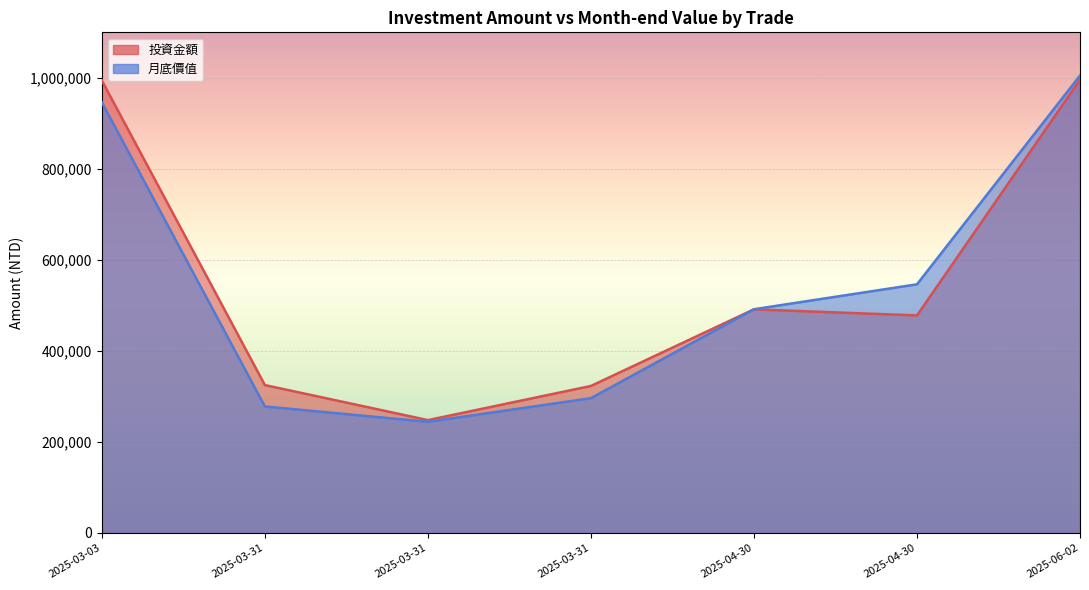

How many intersections are there between 月底價值 and 投資金額?

1